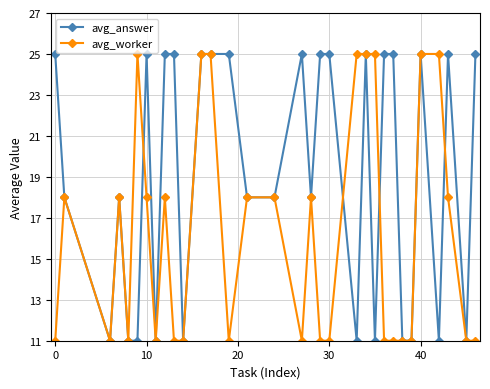

Reading left to right, list all the values displayed in this chart.

avg_answer: 25	18	11	18	11	11	25	11	25	25	11	25	25	25	18	18	25	18	25	25	11	25	11	25	25	11	11	25	11	25	11	25
avg_worker: 11	18	11	18	11	25	18	11	18	11	11	25	25	11	18	18	11	18	11	11	25	25	25	11	11	11	11	25	25	18	11	11